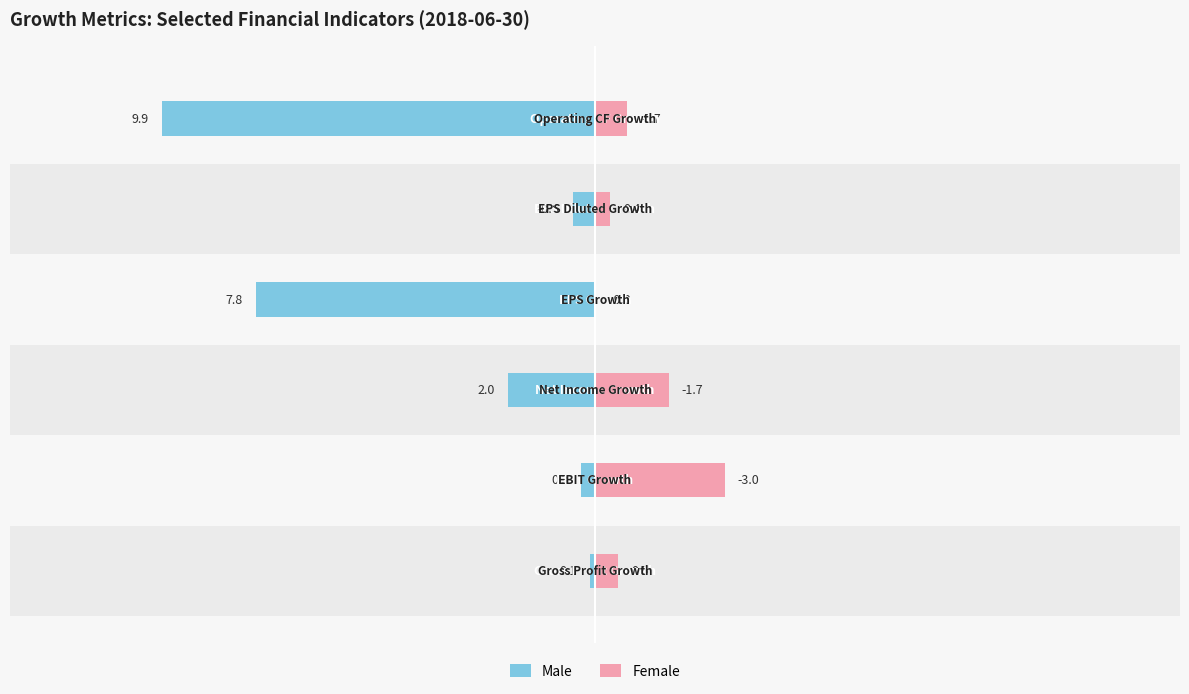

Reading right to left, list all the values displayed in this chart.

Male: -9.9	-0.5	-7.8	-2.0	-0.3	-0.1
Female: 0.7	0.4	0.0	1.7	3.0	0.5